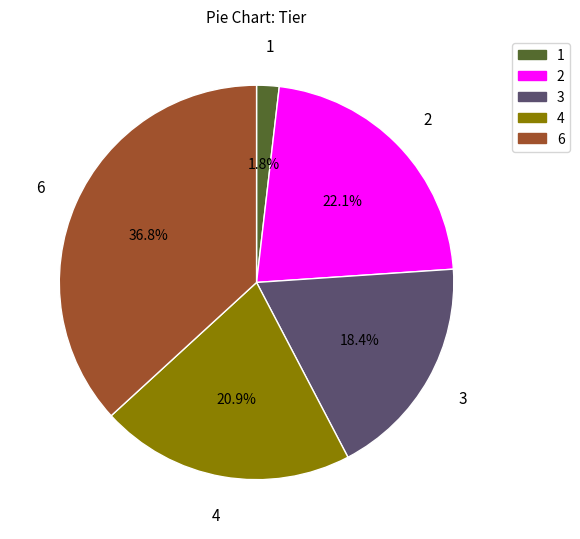

Rank the categories by value from lowest to highest.

1, 3, 4, 2, 6